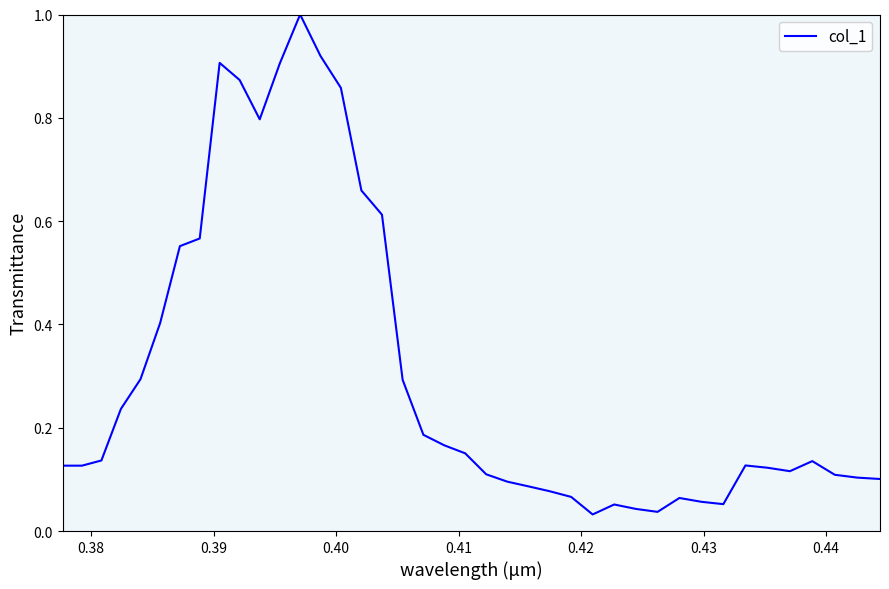

What is the sum of all values?

12.4